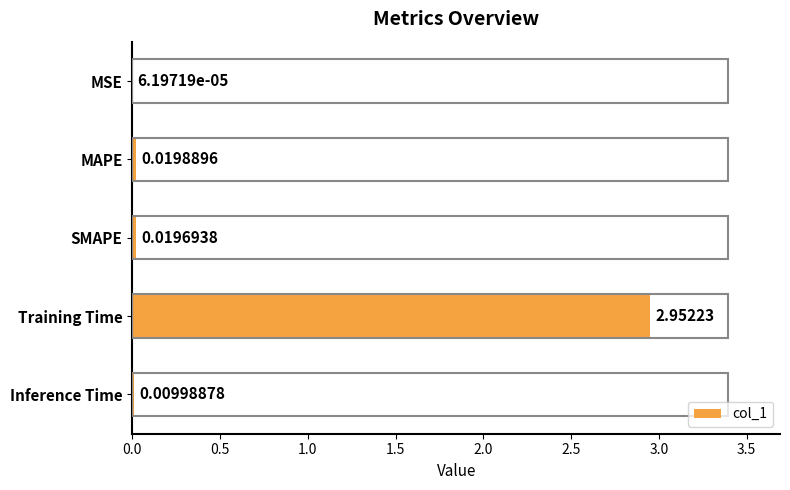

Which has a higher value, SMAPE or MAPE?

MAPE